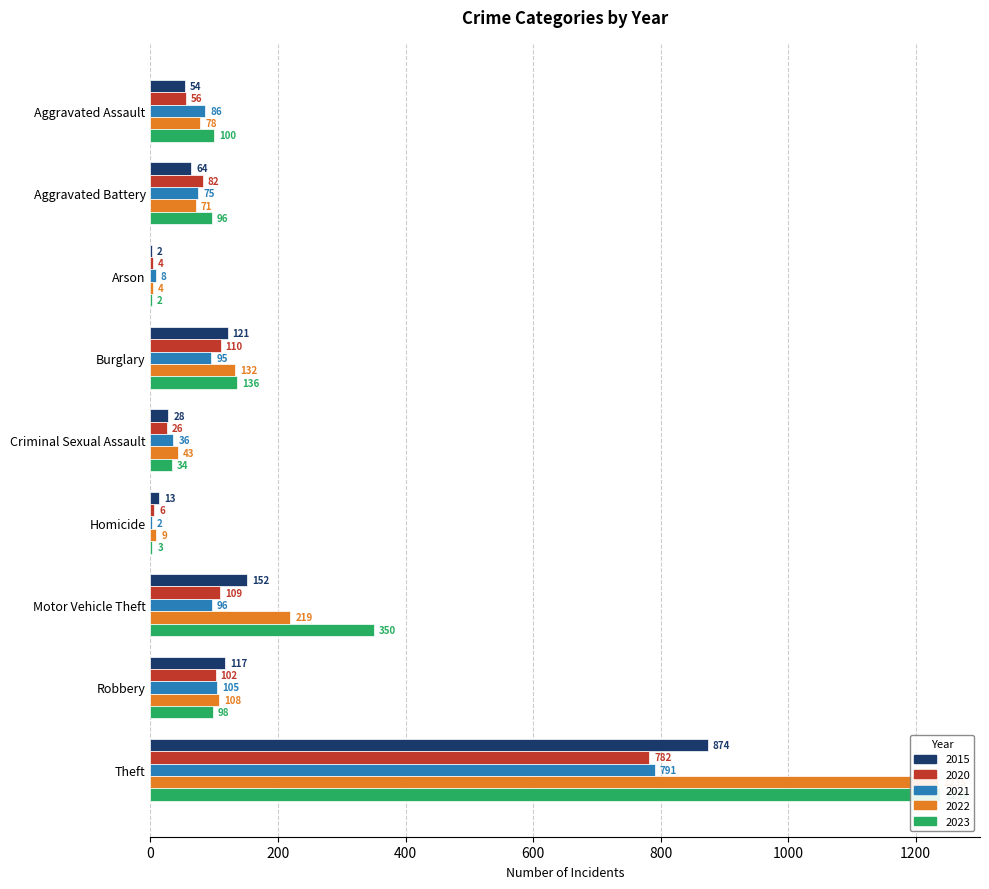

At which category is the sum across all series the highest?

Theft